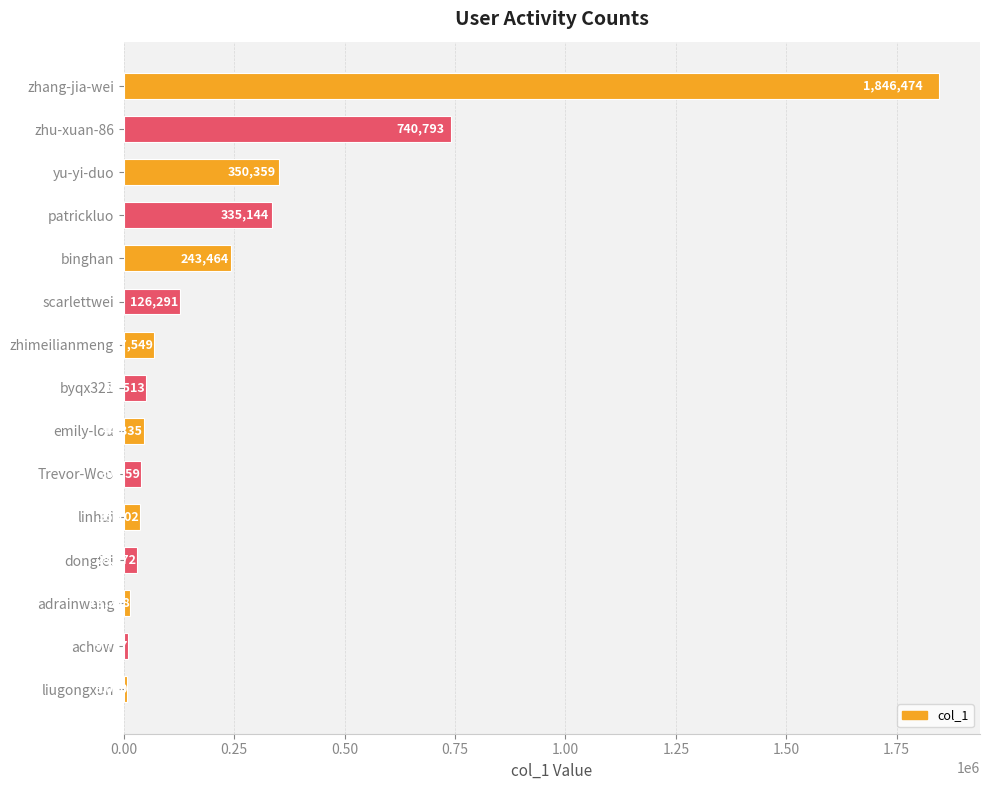

What is the ratio of the value at yu-yi-duo to the value at liugongxun?

43.5